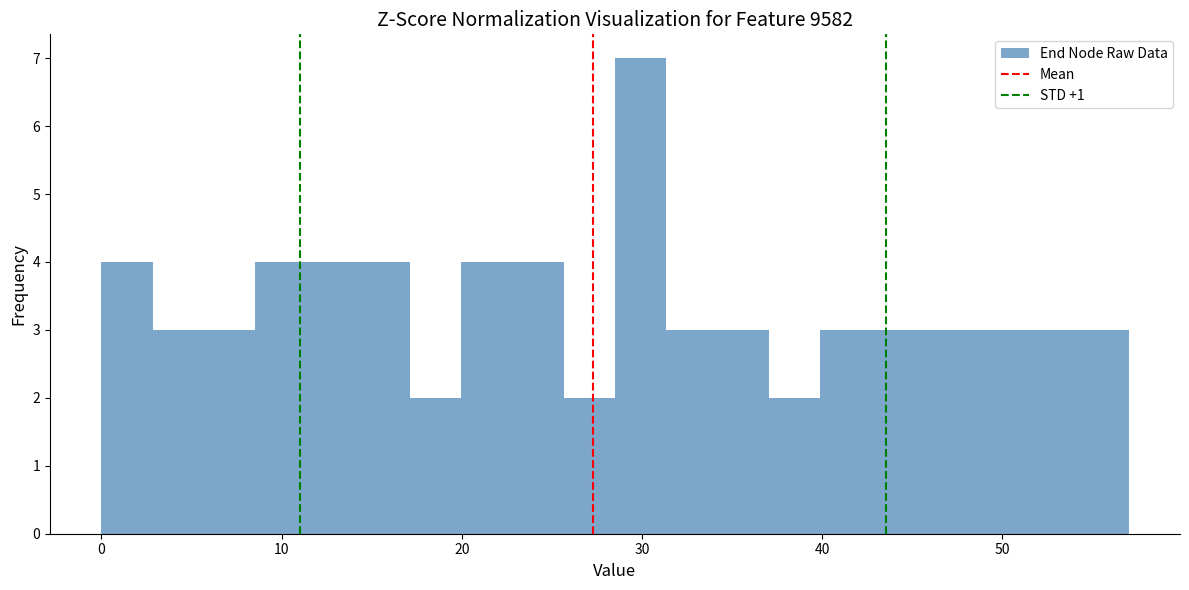

Around what value on the x-axis is the tallest bar? Give the approximate position of its centre, as read against the axis.

30